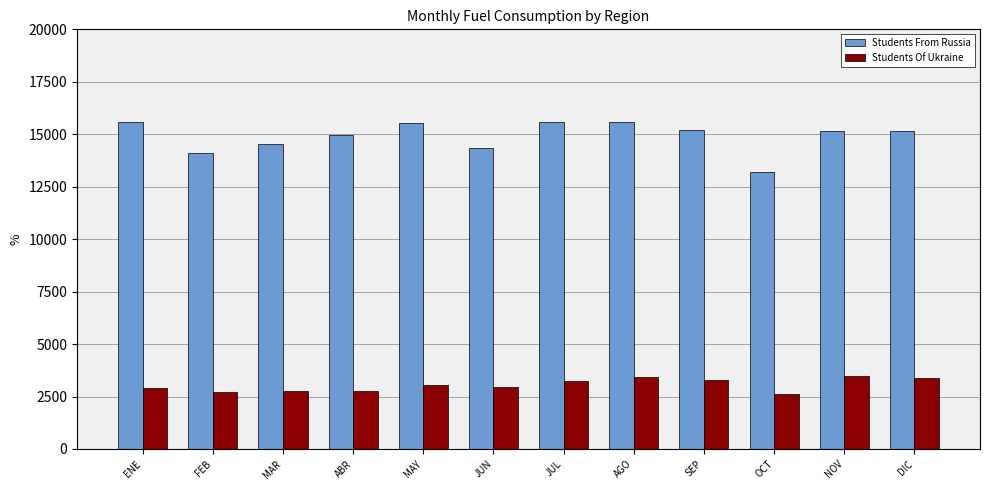

At MAY, list the series in order from smallest to largest.

Students Of Ukraine, Students From Russia